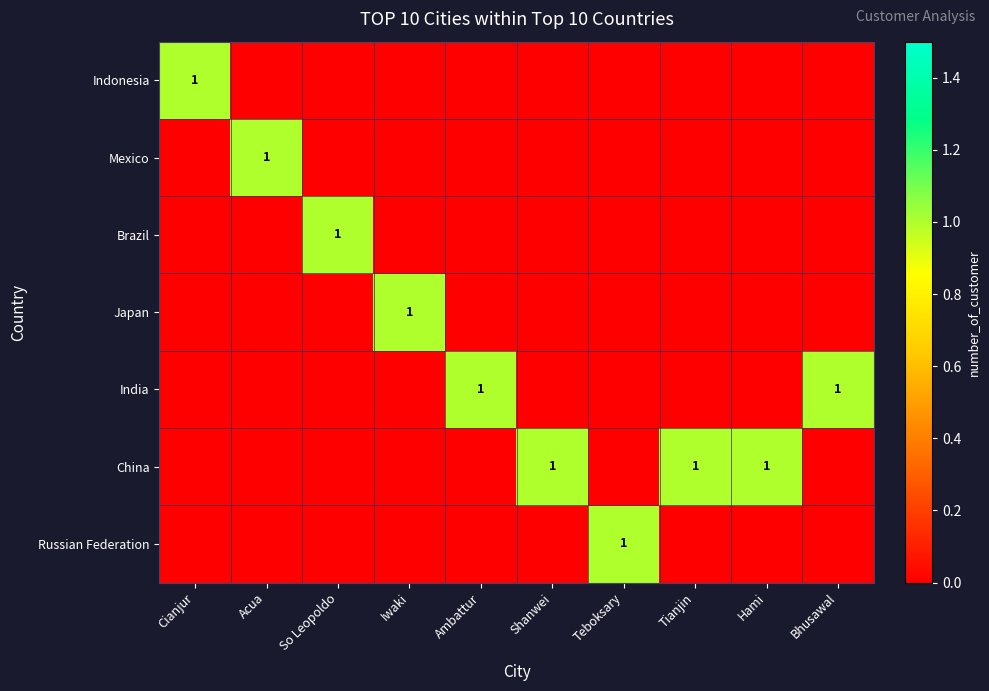

Which has a higher value, So Leopoldo or Cianjur?

Cianjur